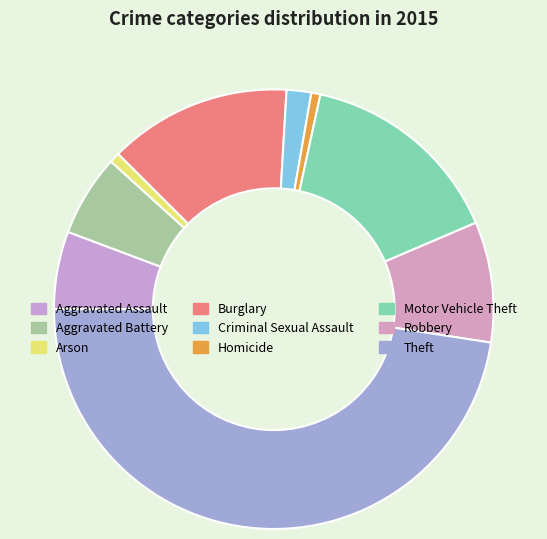

To the nearest percent, what is the difference between the largest and smallest slice percentages?

47%